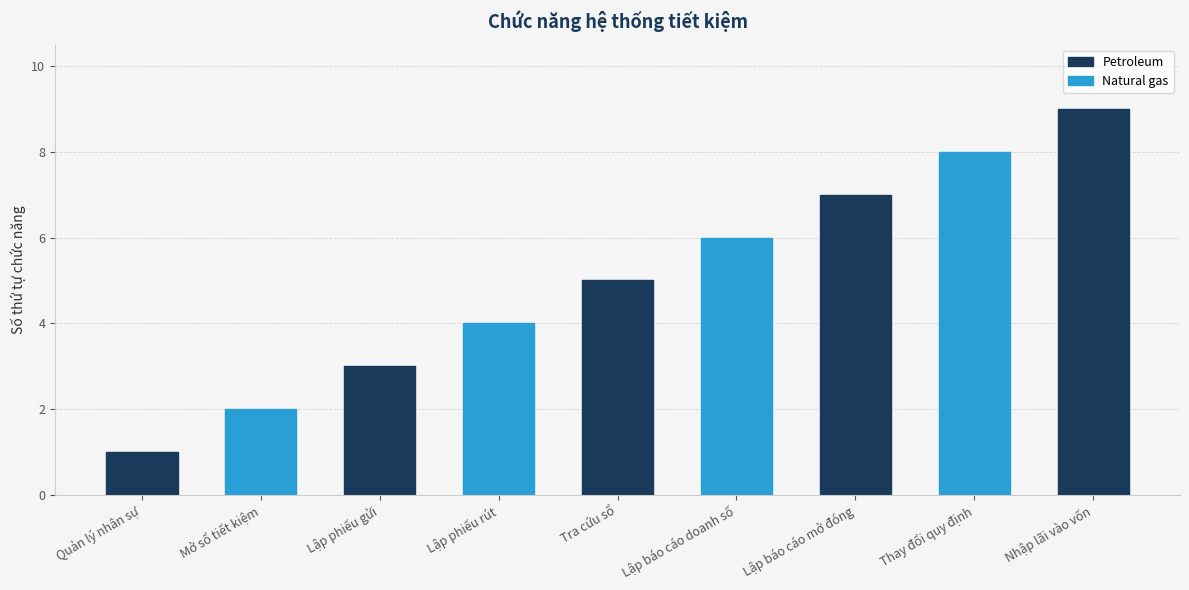

List the labels in order of value, largest first.

Nhập lãi vào vốn, Thay đổi quy định, Lập báo cáo mở đóng, Lập báo cáo doanh số, Tra cứu sổ, Lập phiếu rút, Lập phiếu gửi, Mở sổ tiết kiệm, Quản lý nhân sự